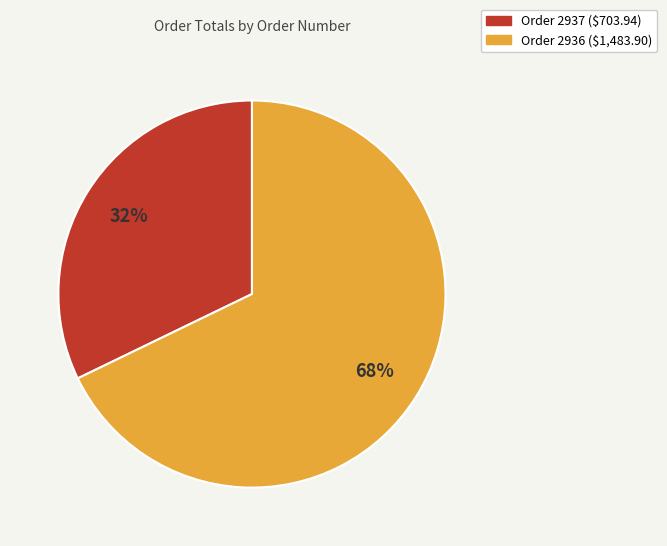

To the nearest percent, what is the difference between the largest and smallest slice percentages?

36%